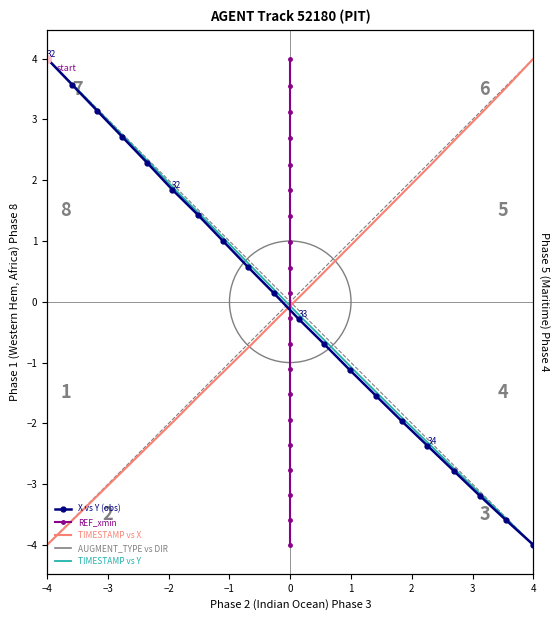

Which series reaches the minimum Y coordinate?

X vs Y (obs)